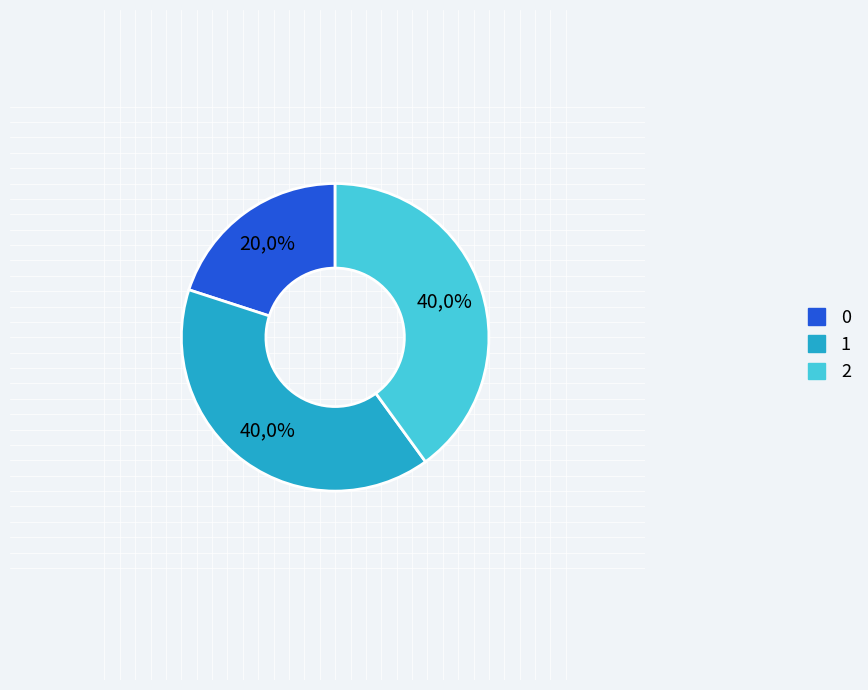

What percentage is the 0 slice, to the nearest percent?

20%